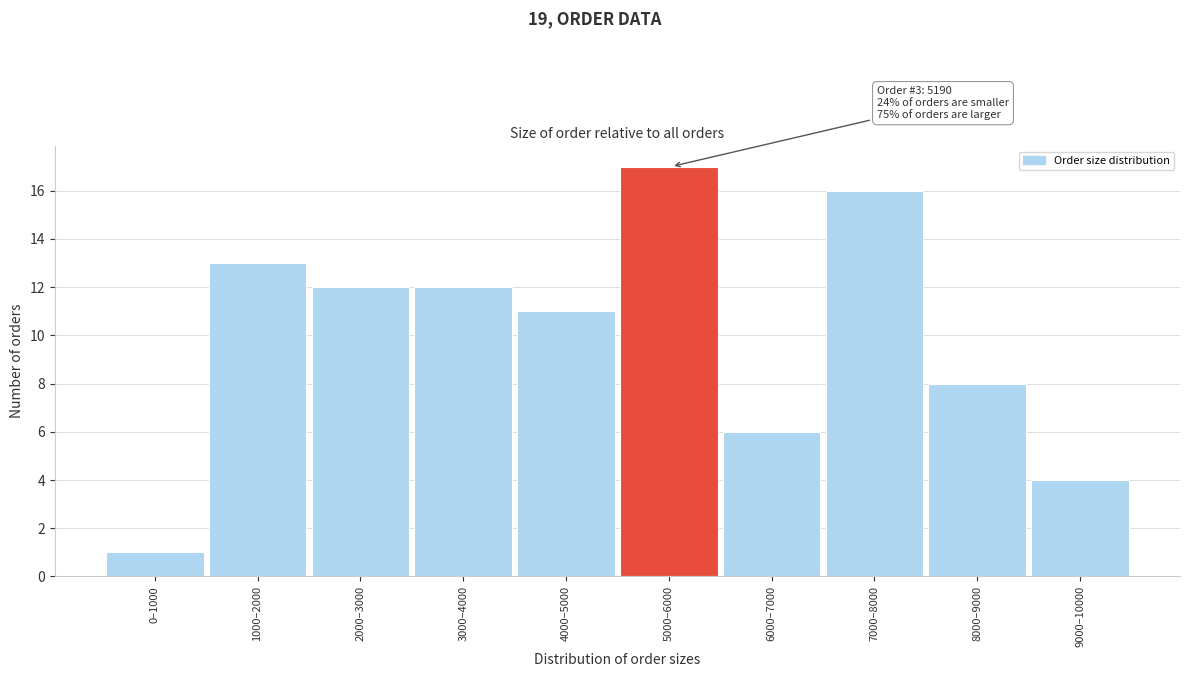

Reading right to left, what are all the values shown in this chart?

4	8	16	6	17	11	12	12	13	1